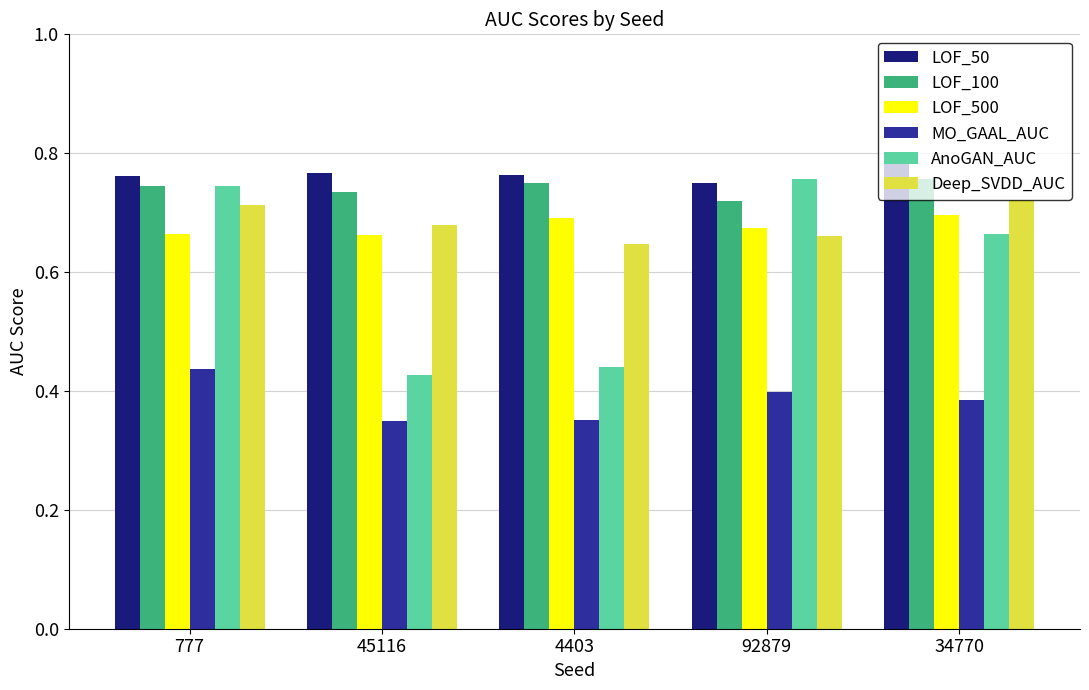

Between 45116 and 34770, which series saw the biggest shift?

AnoGAN_AUC